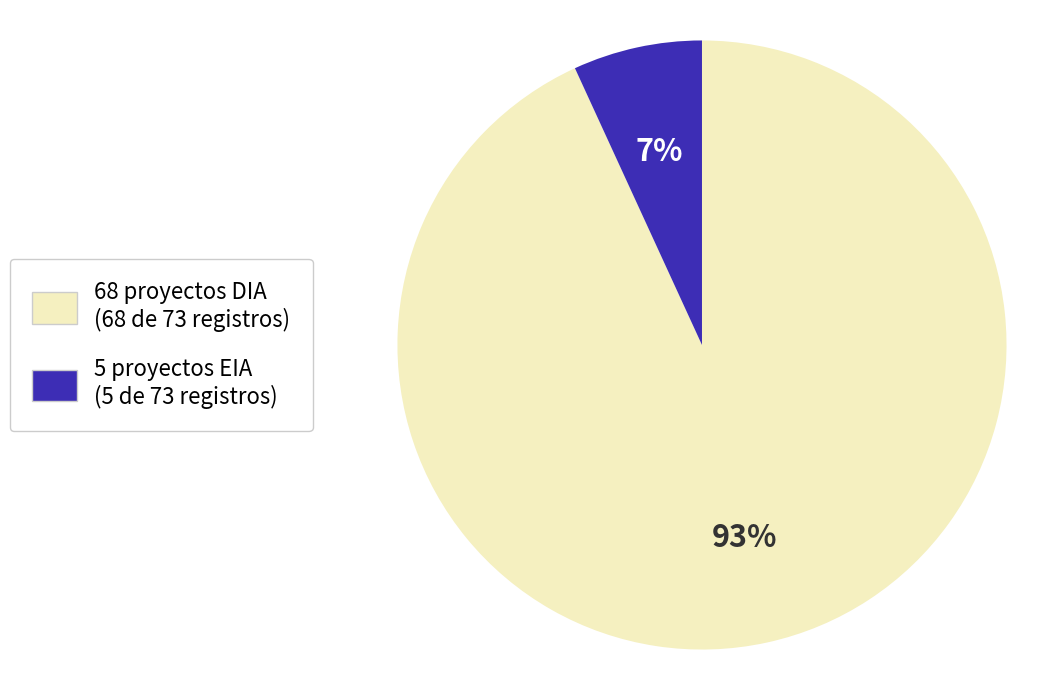

Count the number of slices in the pie.

2